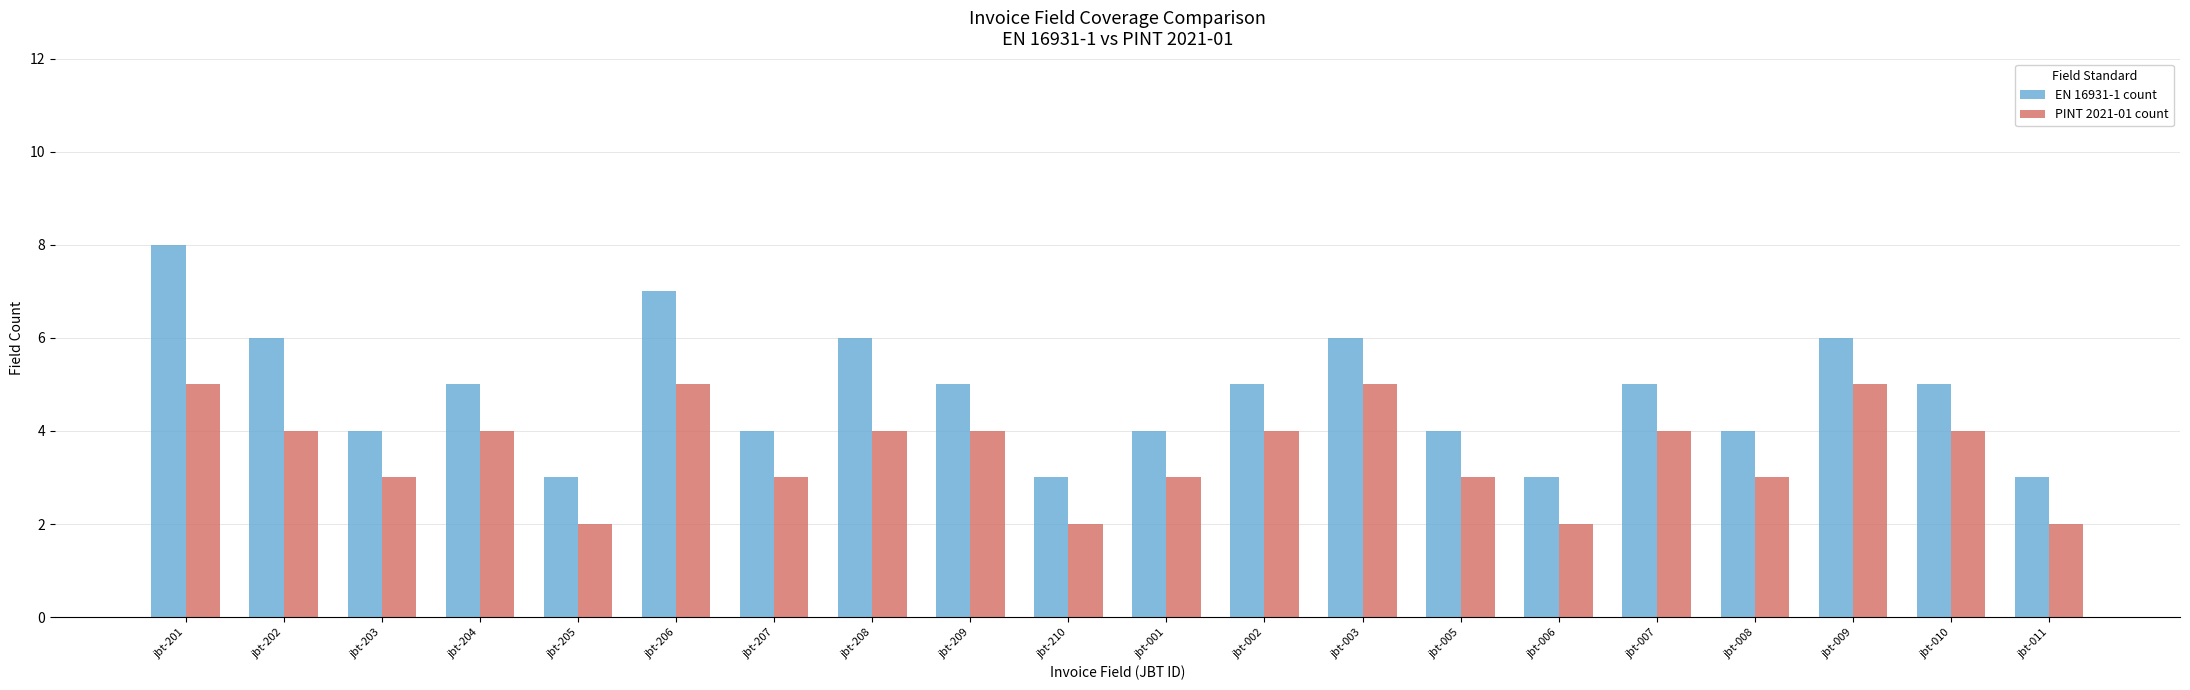

Where does the PINT 2021-01 count series first go above 4?

jbt-201